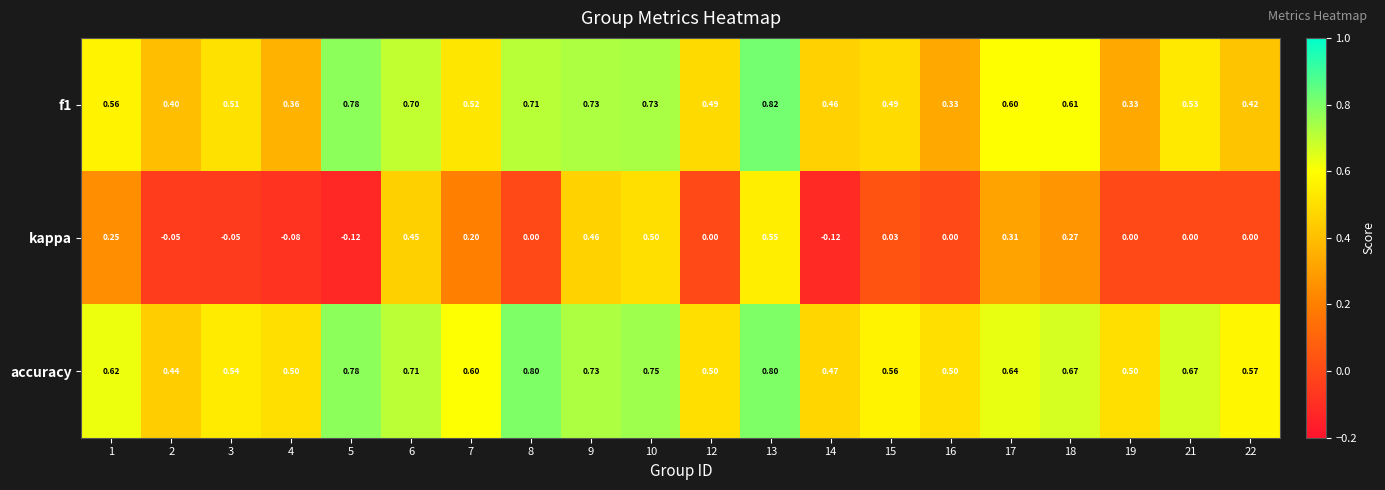

Is the value of accuracy at 14 greater than the value of f1 at 4?

Yes